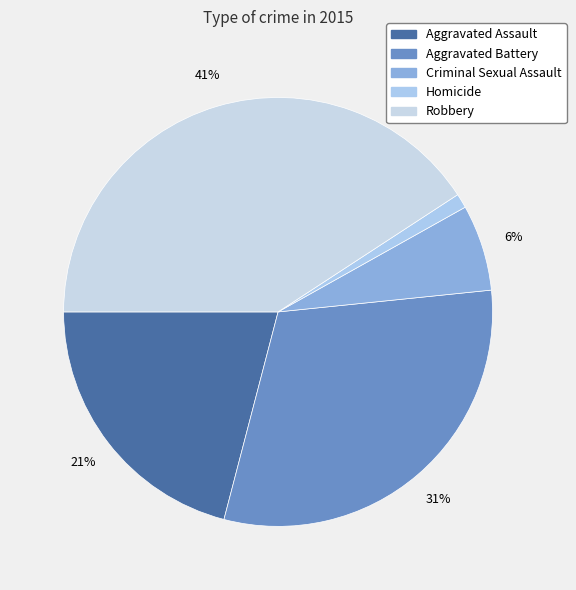

Which has a higher value, Criminal Sexual Assault or Aggravated Assault?

Aggravated Assault